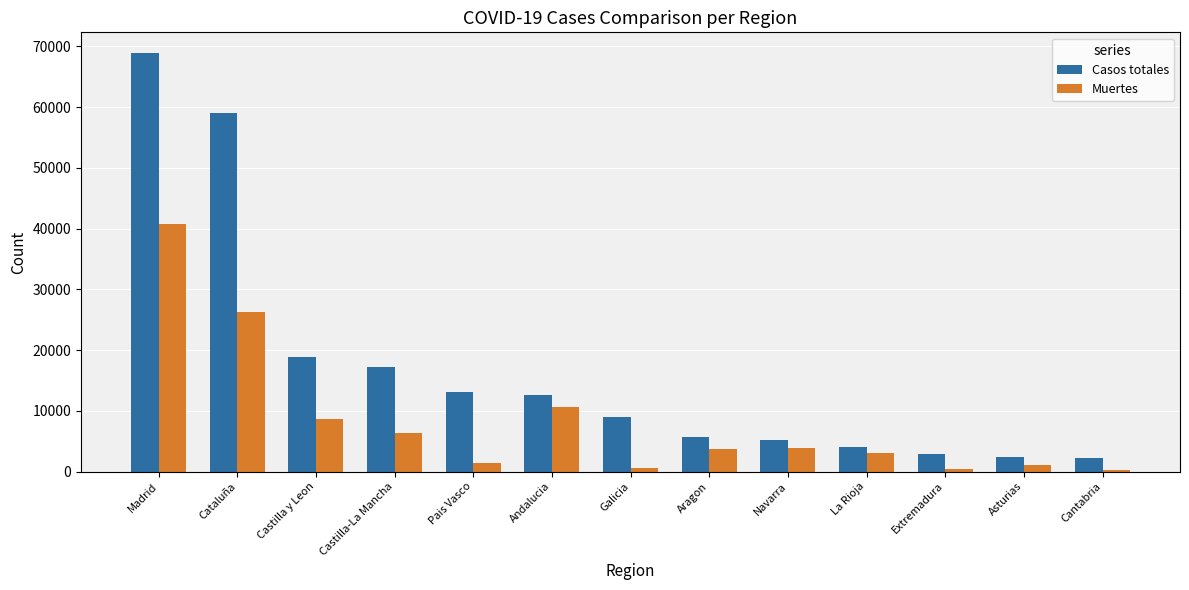

Is the value of Casos totales at Pais Vasco greater than the value of Muertes at Galicia?

Yes